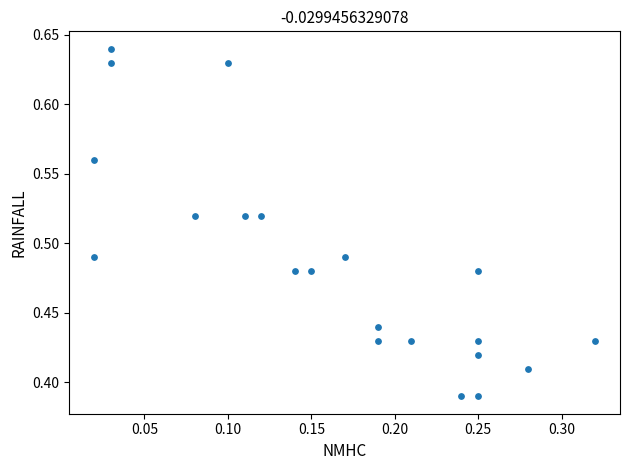

What is the range of X values (max minus min)?

0.3